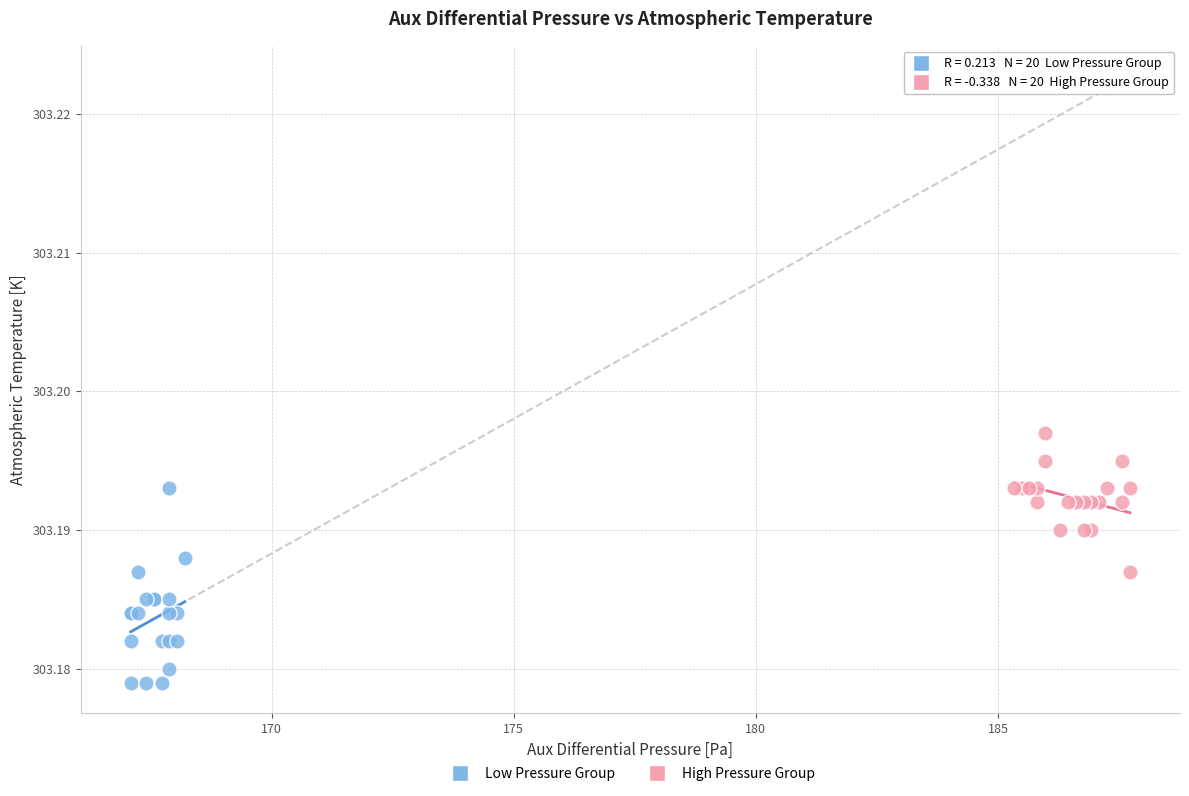

Which series contains the lowest Y value?

Low Pressure Group